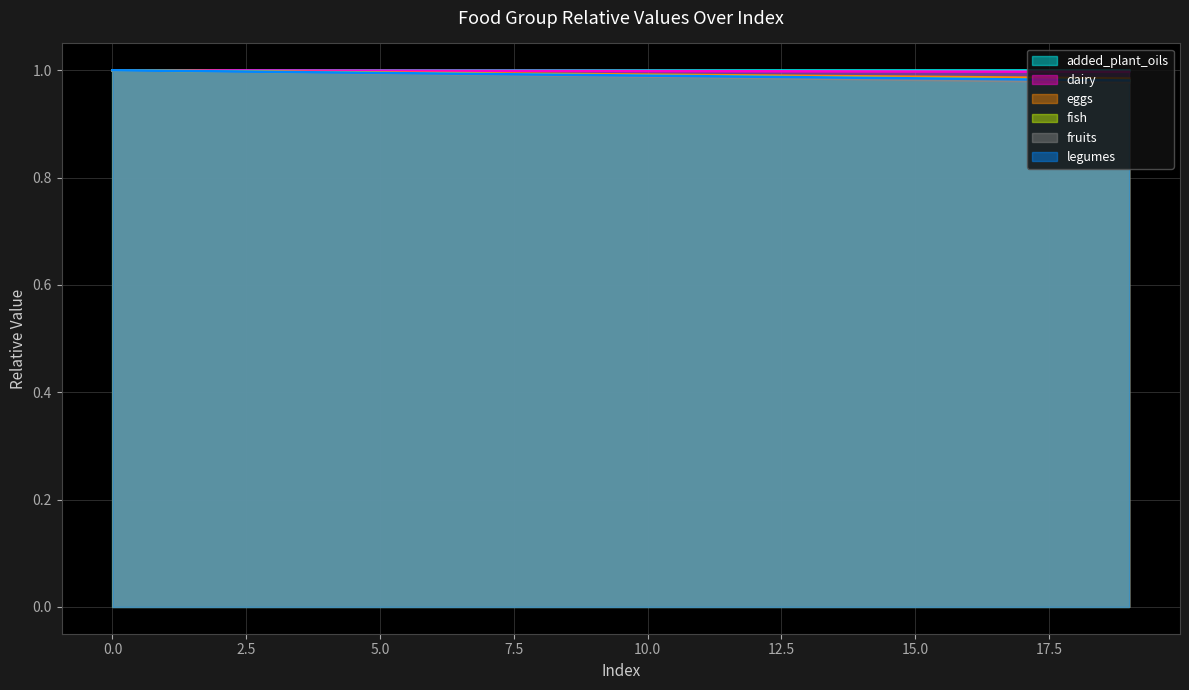

Does the chart have visible grid lines?

Yes